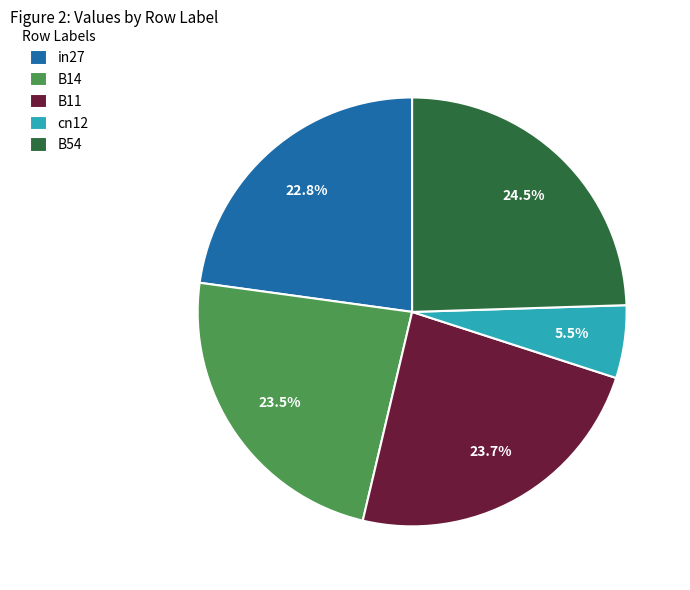

What portion of the pie excludes cn12?

94.5%